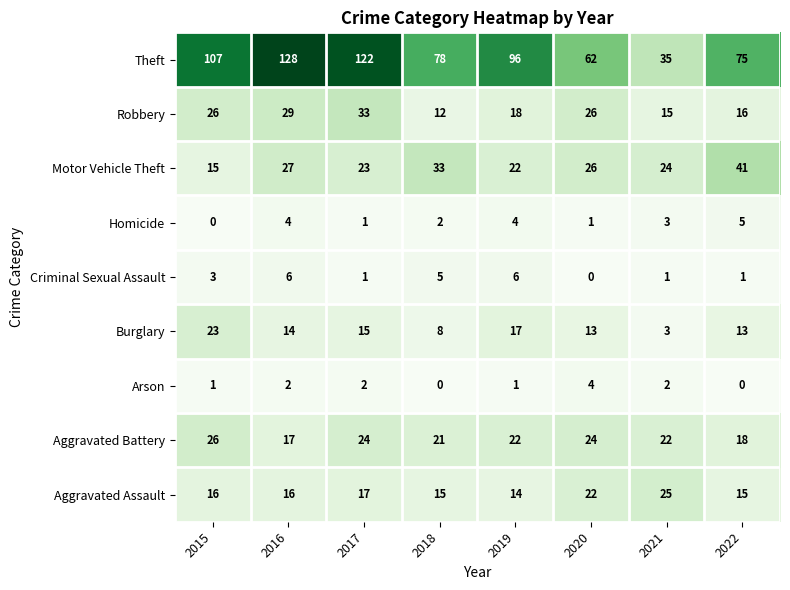

Count the number of data series in this chart.

9